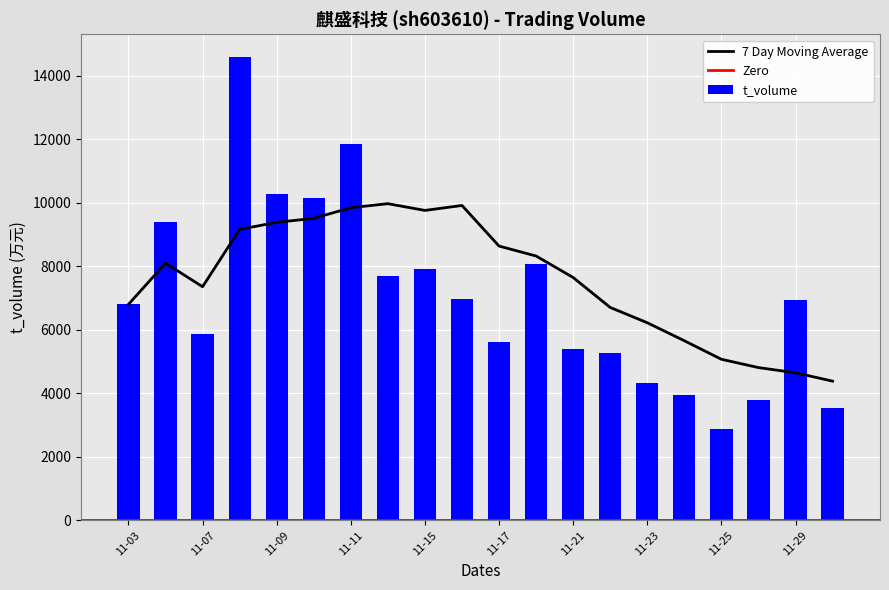

Where is the data nearest to the value 8735?

2022-11-18